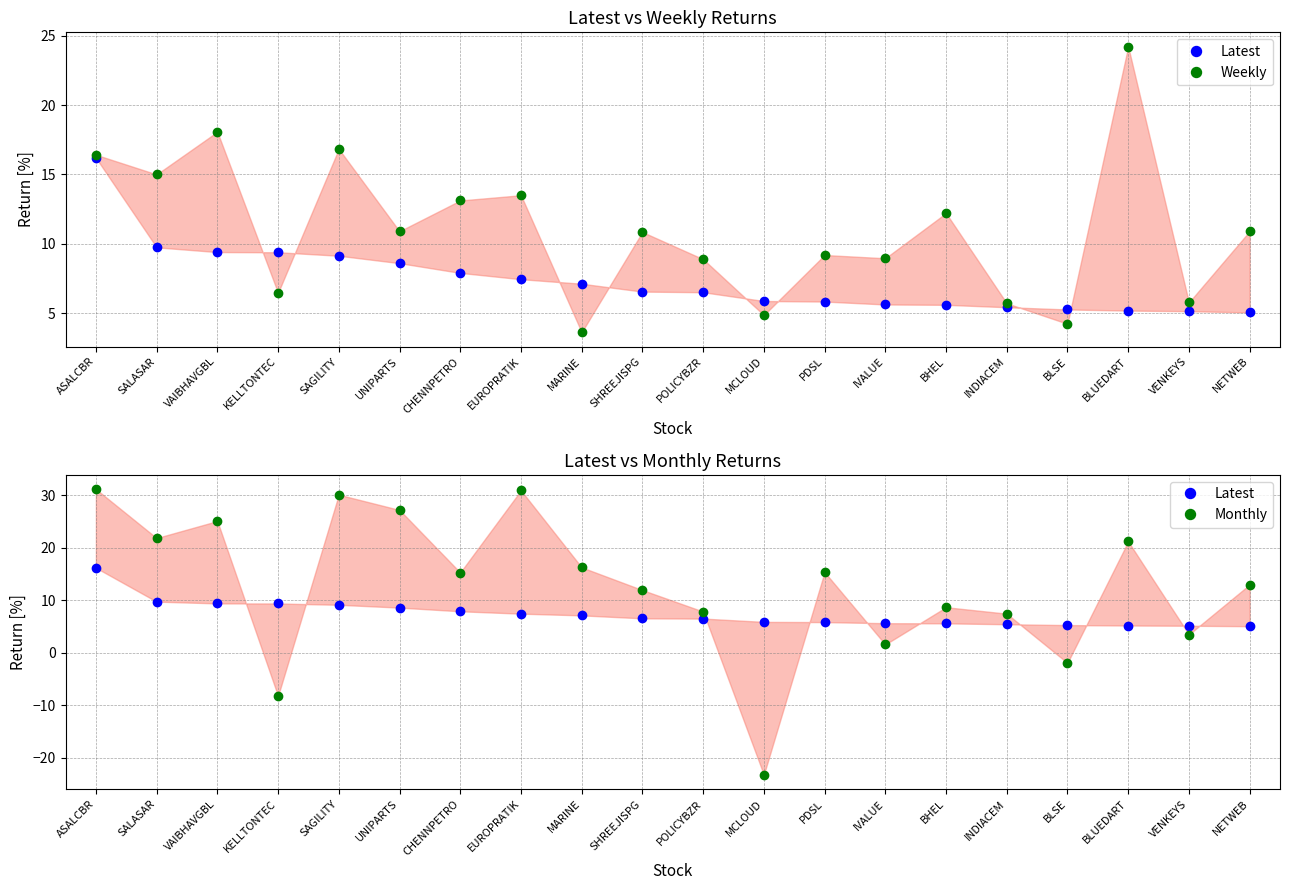

What is the value of the Weekly point at the 2nd from the left?

15.0